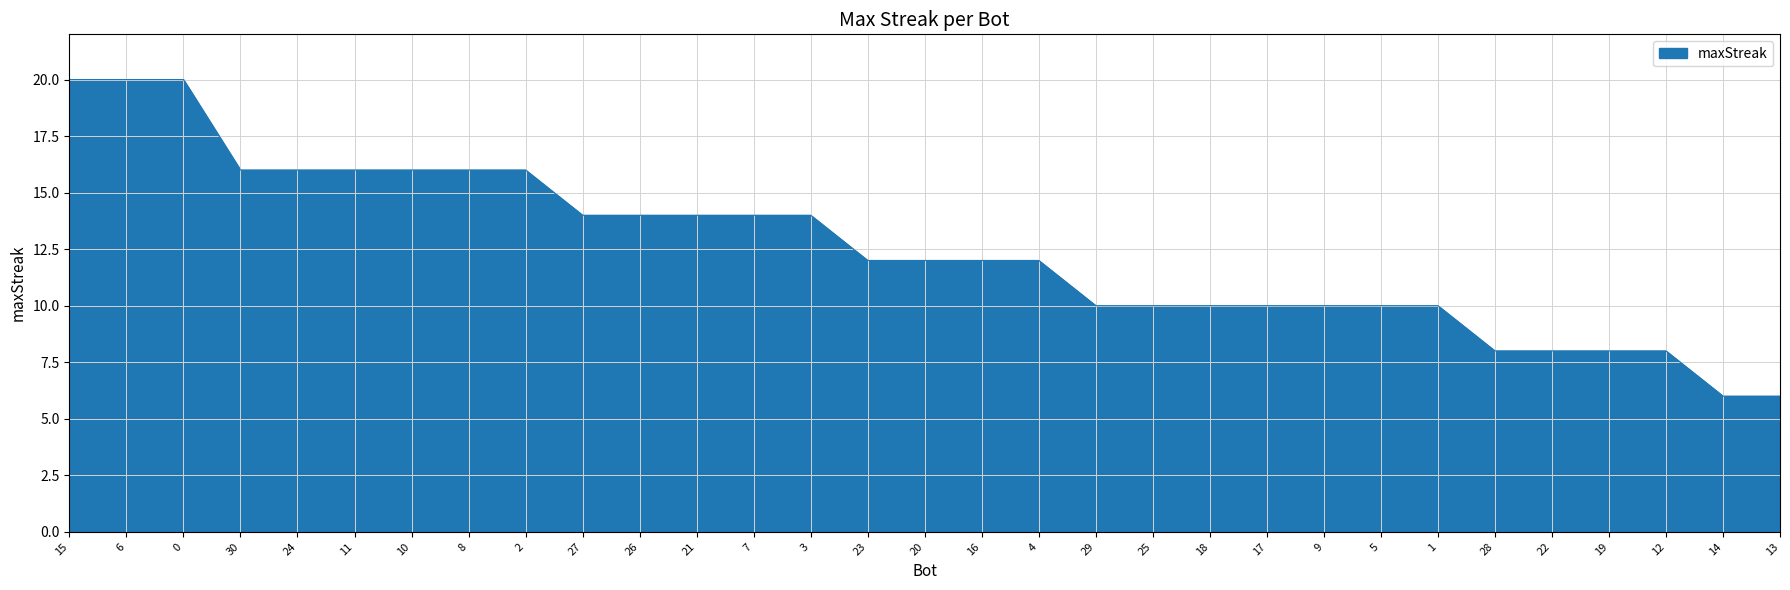

What is the minimum value shown in the chart?

6